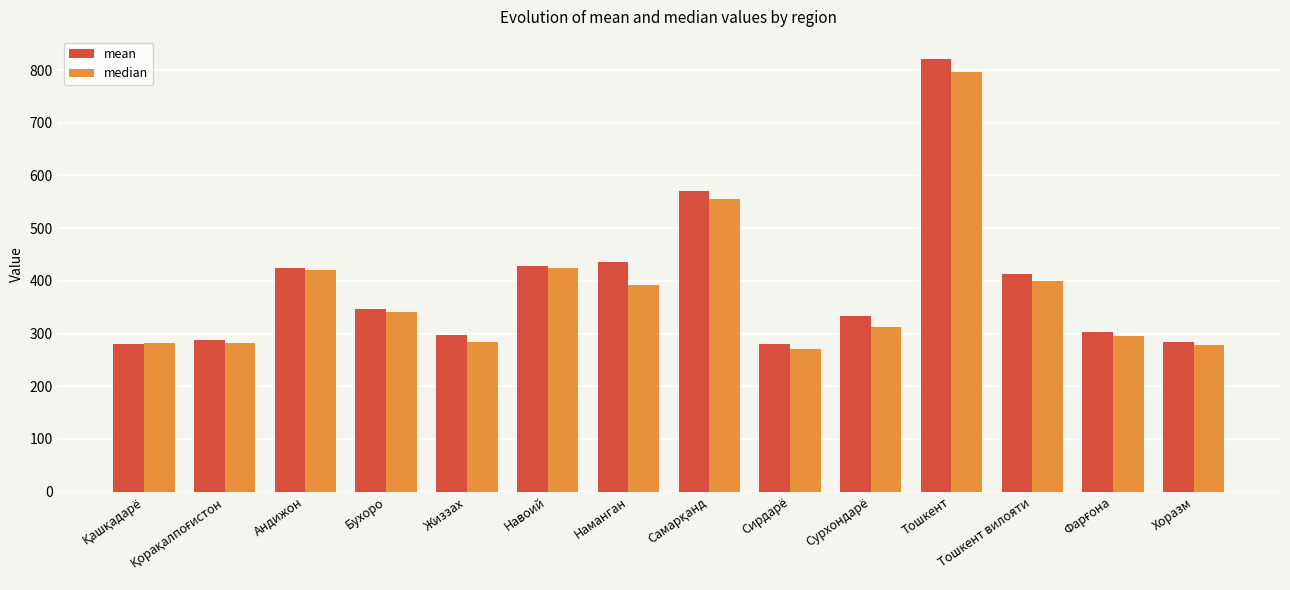

What are all the series names shown in the legend?

mean, median